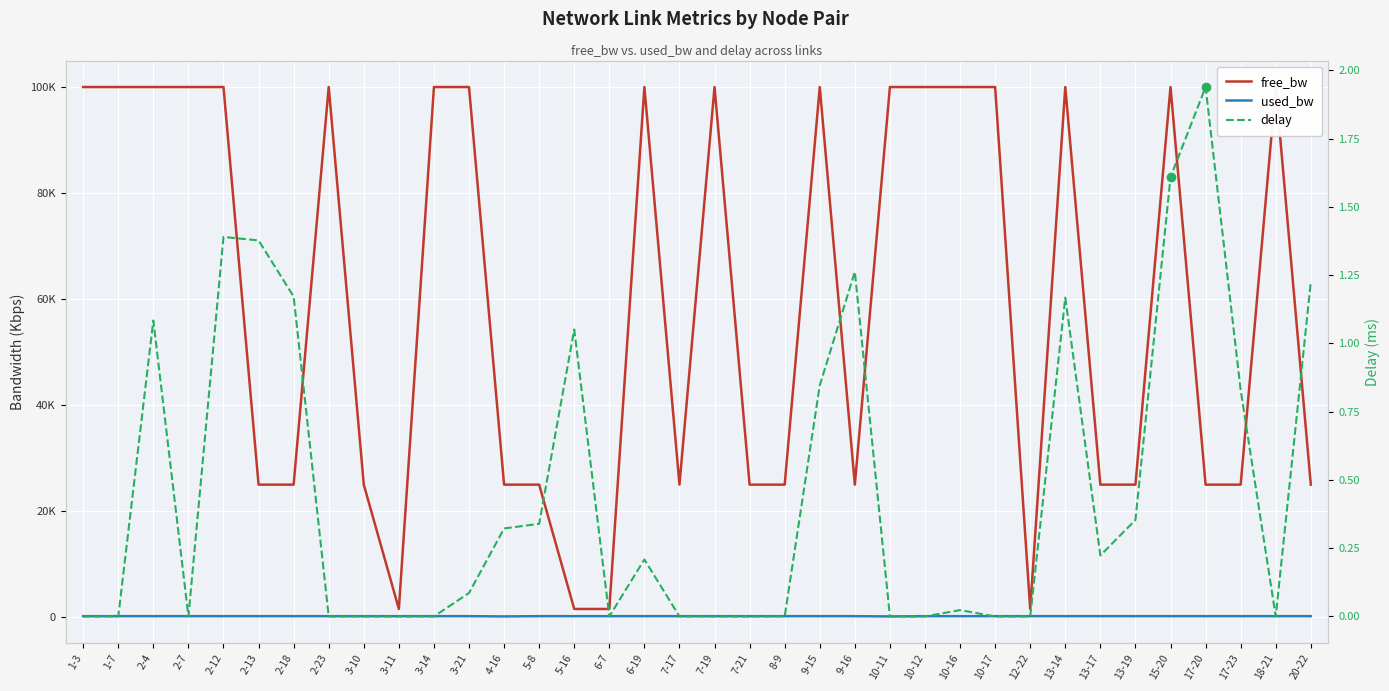

How many series are shown in this chart?

3